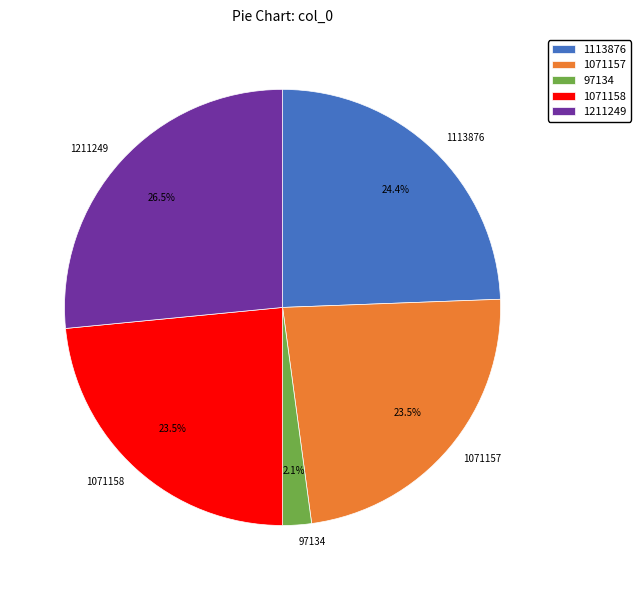

Which has a higher value, 97134 or 1113876?

1113876